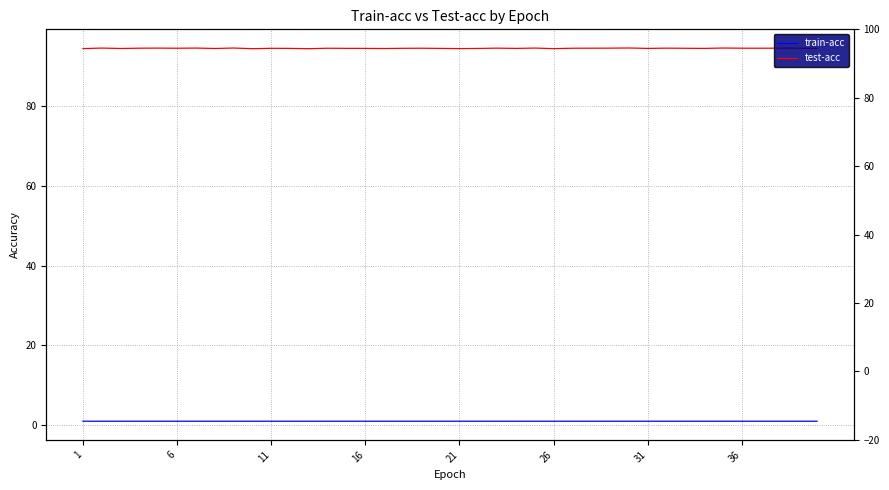

How many lines are shown in the chart?

2